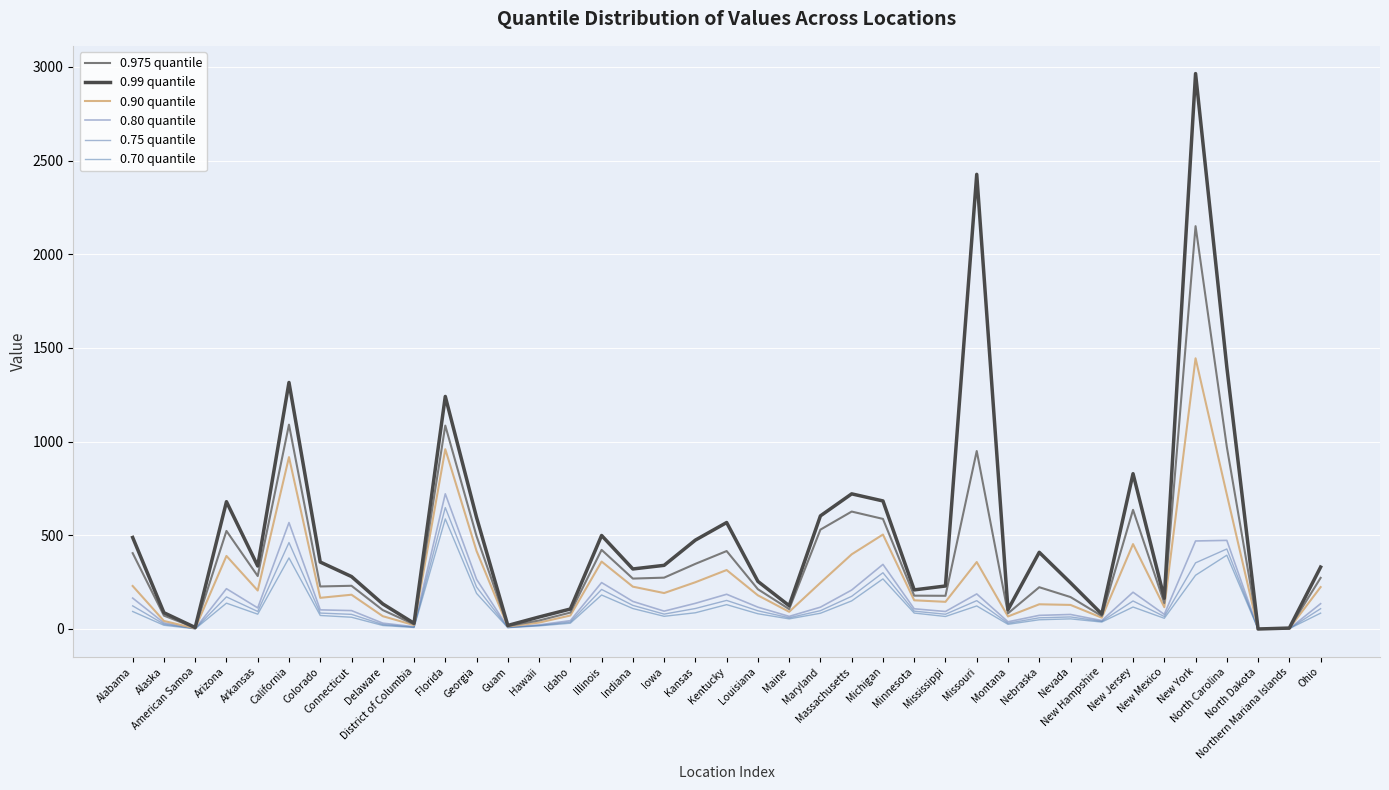

How many lines are shown in the chart?

6